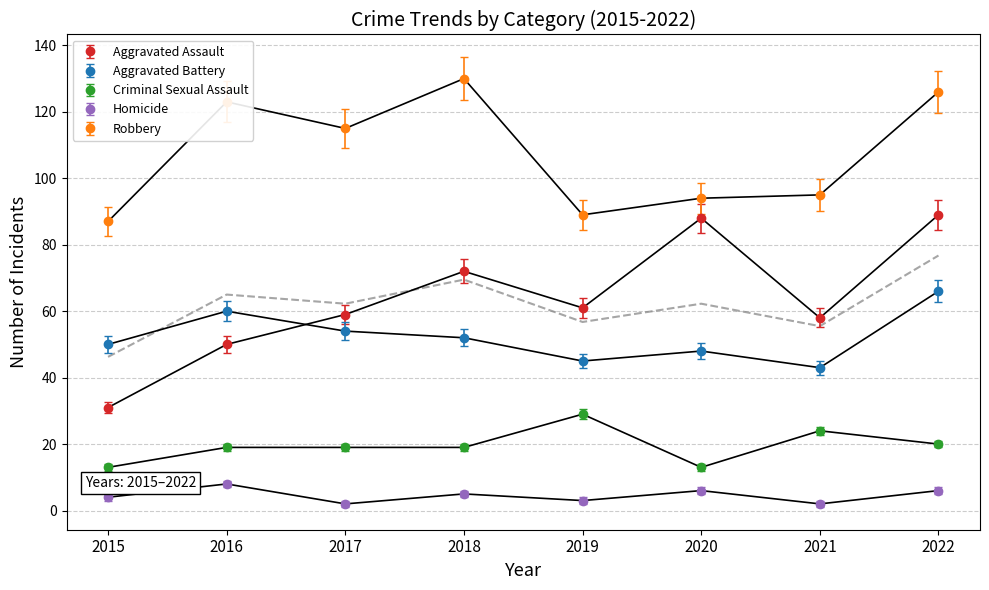

Is the value of Aggravated Assault at 2016 greater than the value of Homicide at 2017?

Yes